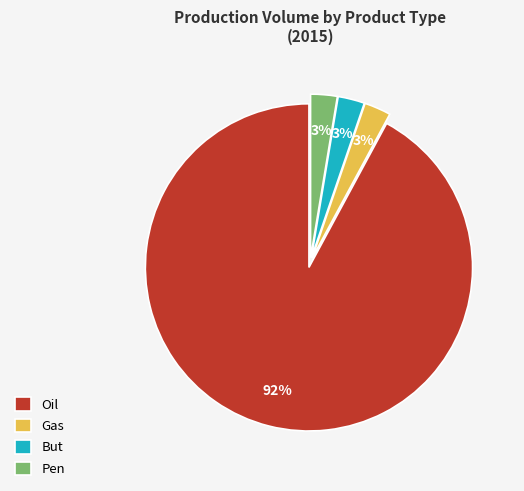

To the nearest percent, what percentage of the pie is Pen?

3%